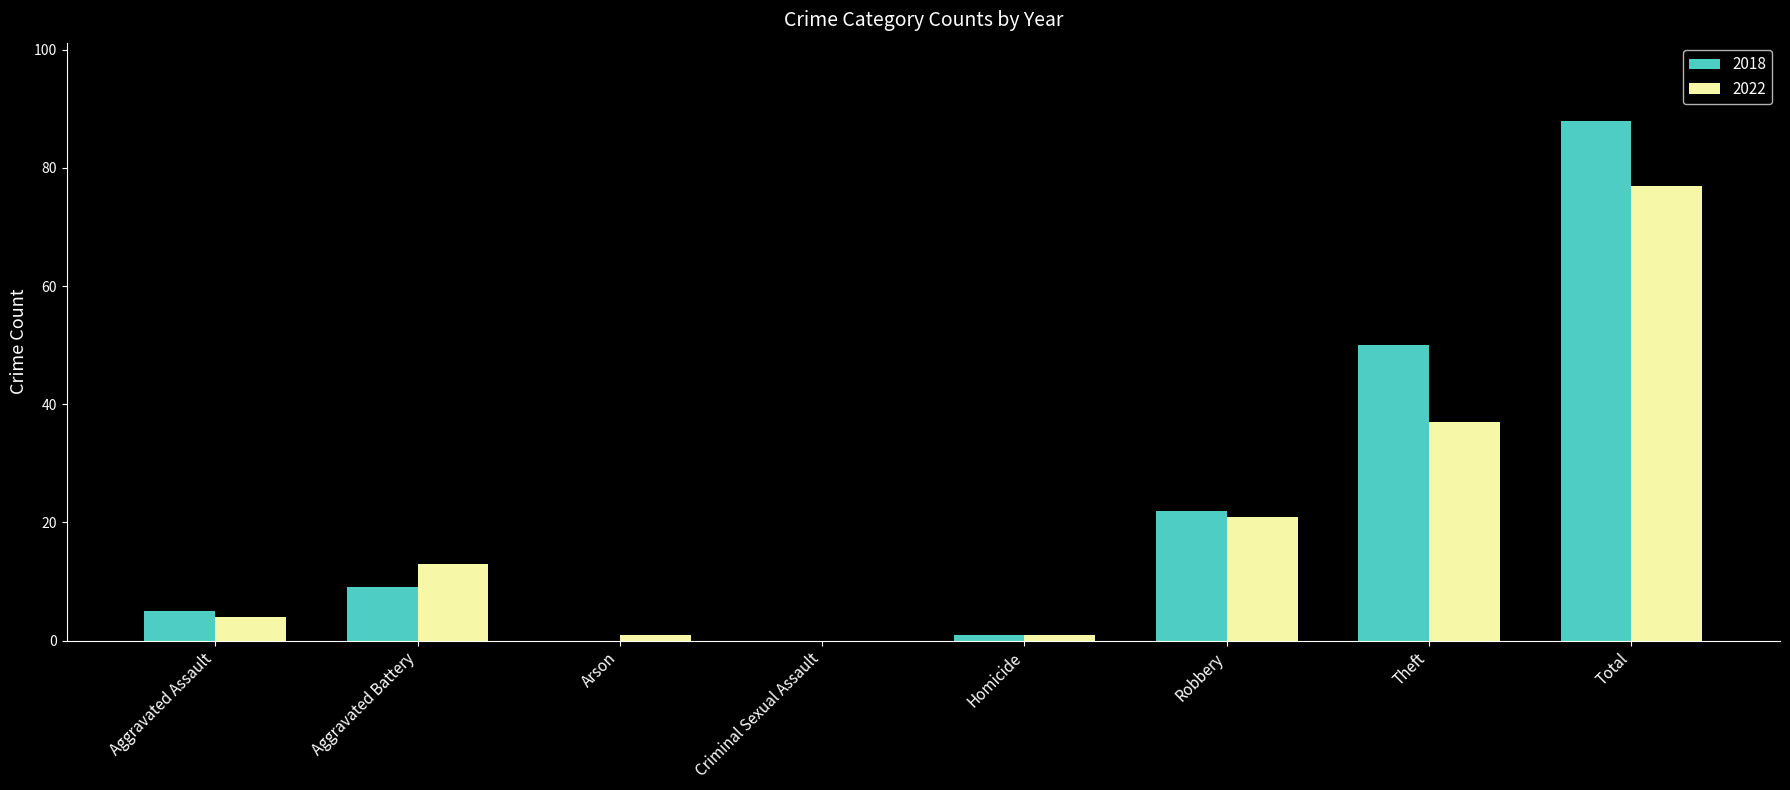

Between Aggravated Assault and Homicide, which series saw the biggest shift?

2018